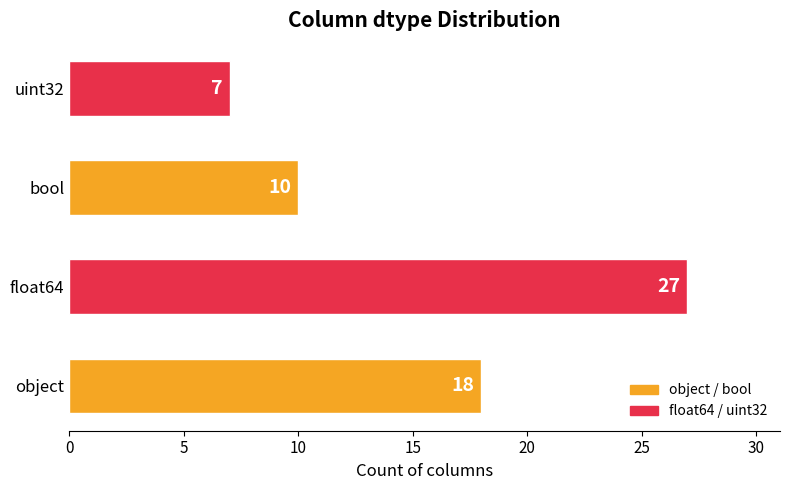

Approximately how many times larger is the value at object compared to bool?

1.8